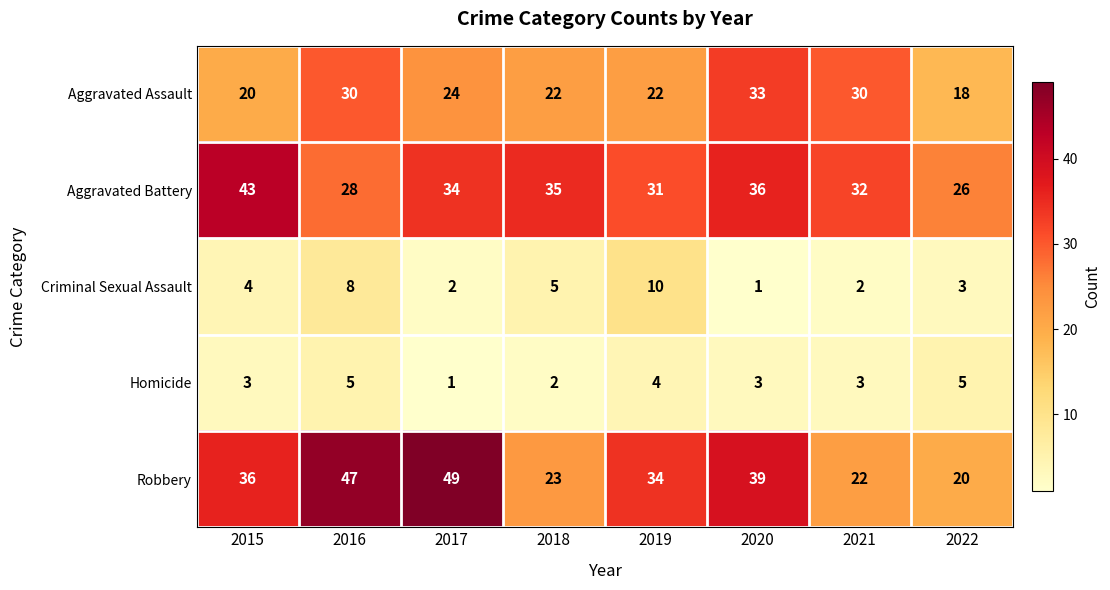

Which series has the widest spread of values?

Robbery